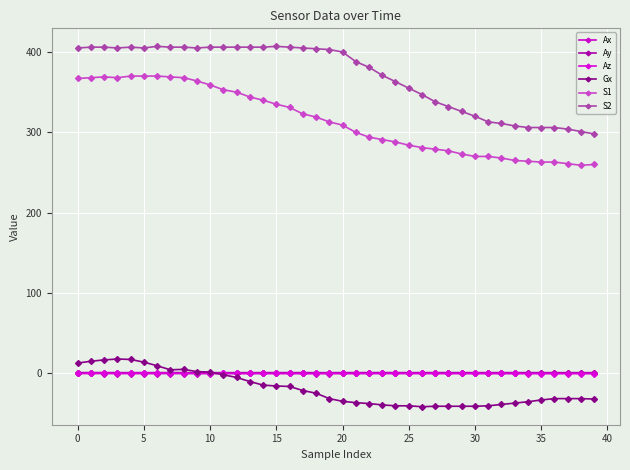

Count the number of data series in this chart.

6